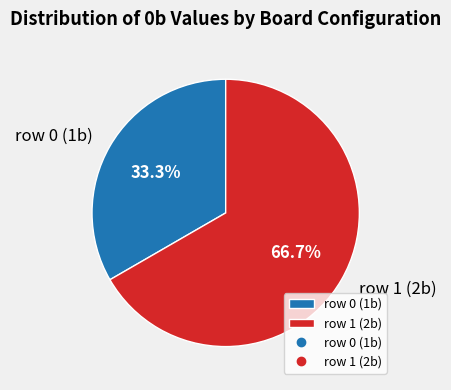

True or false: row 1 (2b) accounts for 67% of the total.

True